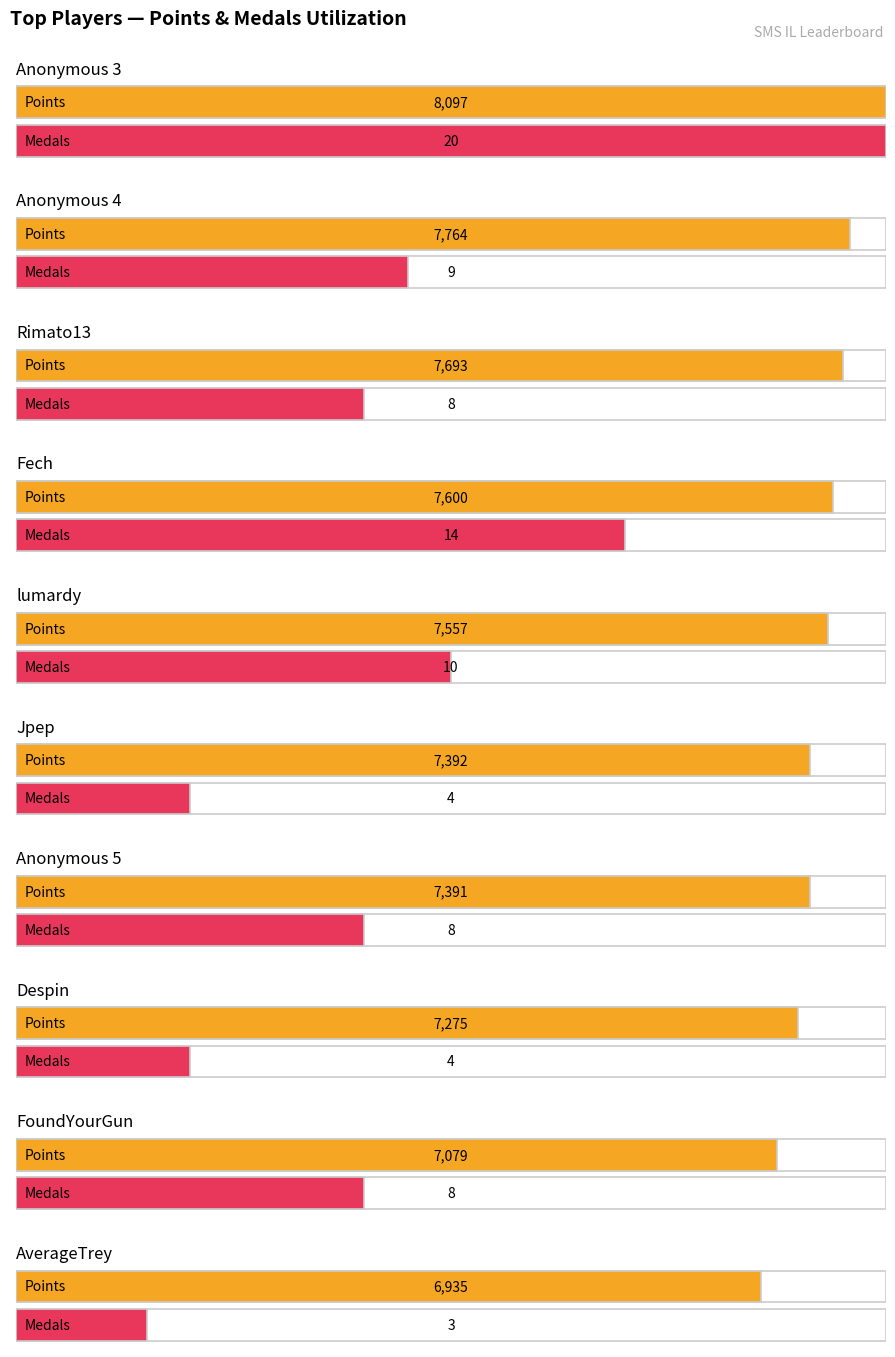

What is the difference between the Points values at Anonymous 4 and FoundYourGun?

685